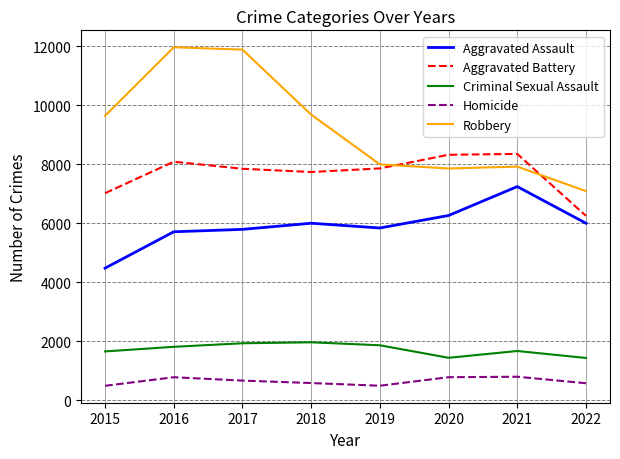

What is the smallest value displayed?

496